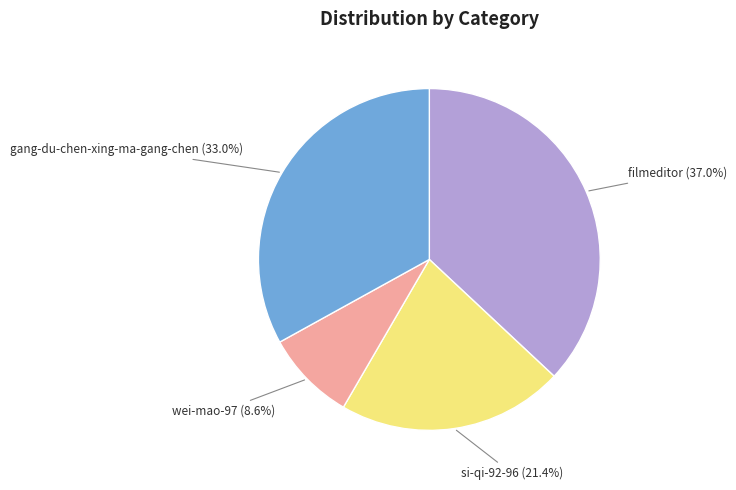

Does any single category account for the majority?

No